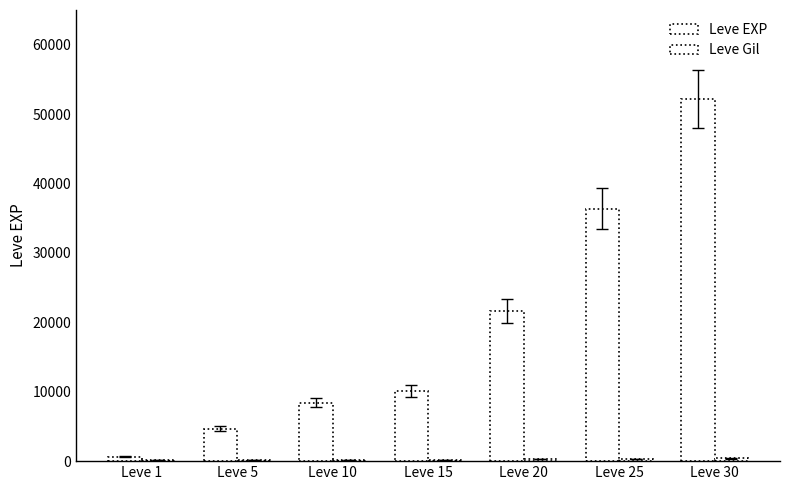

How many categories are shown in the chart?

7